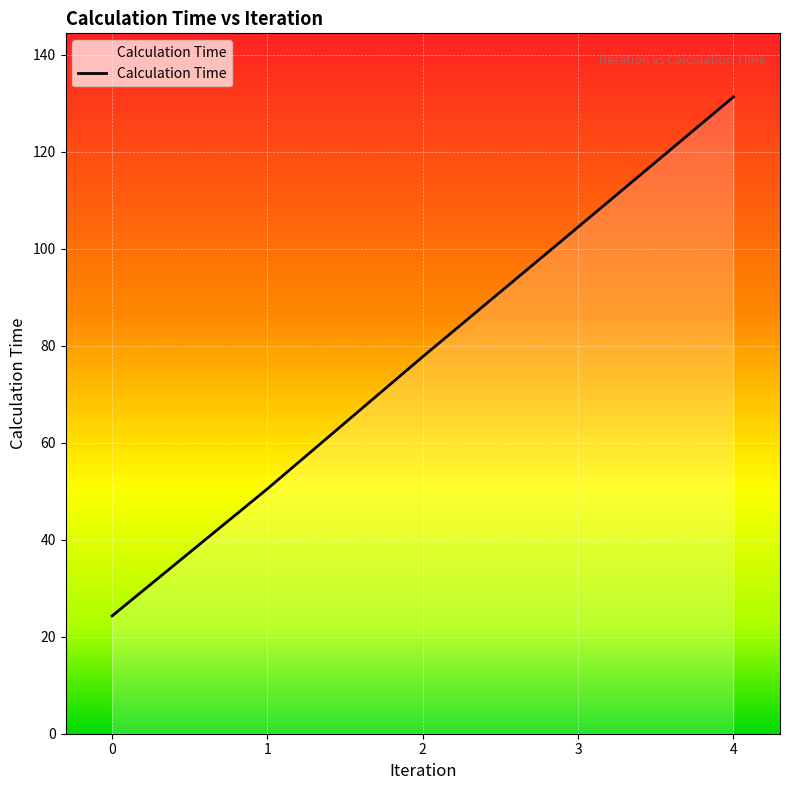

Rank the categories by value from highest to lowest.

4, 3, 2, 1, 0